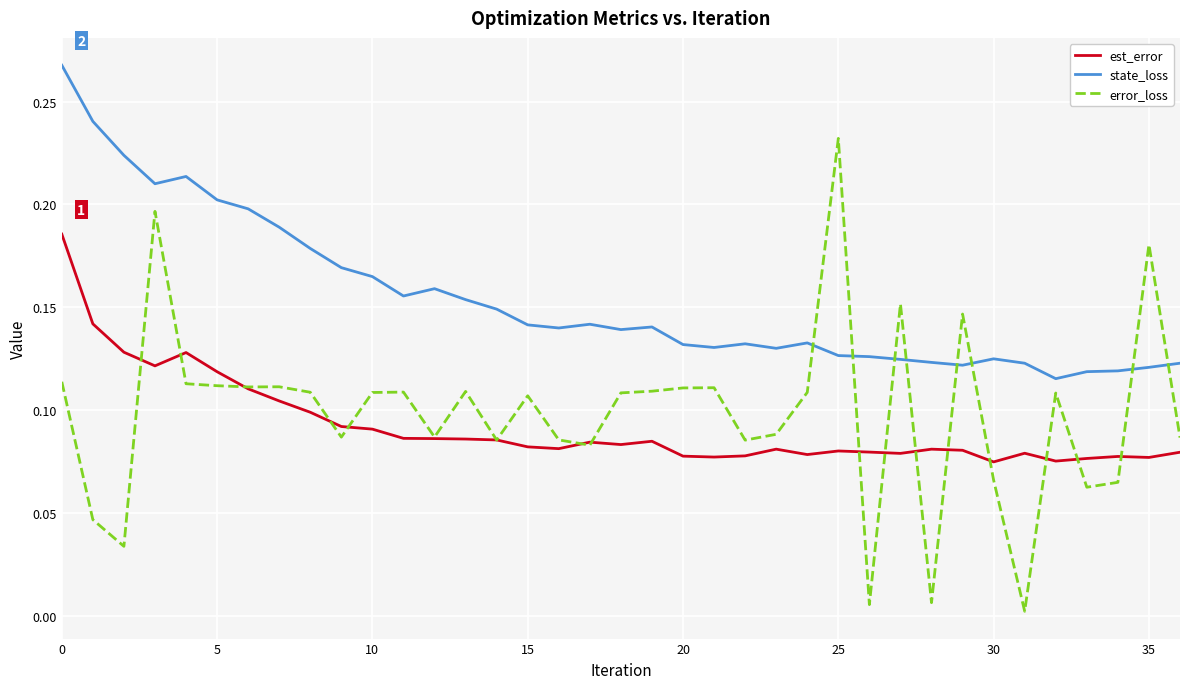

Which series has the widest spread of values?

error_loss